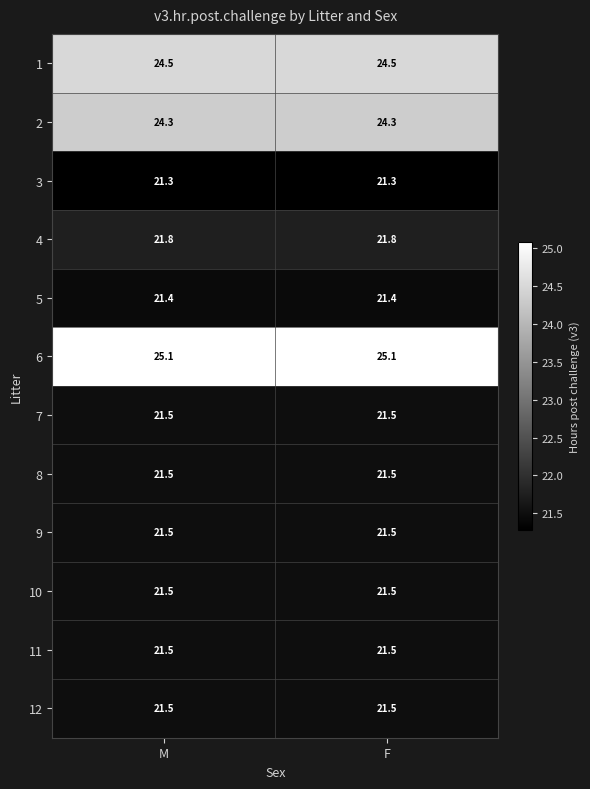

What is the total value across all series at M?

267.4